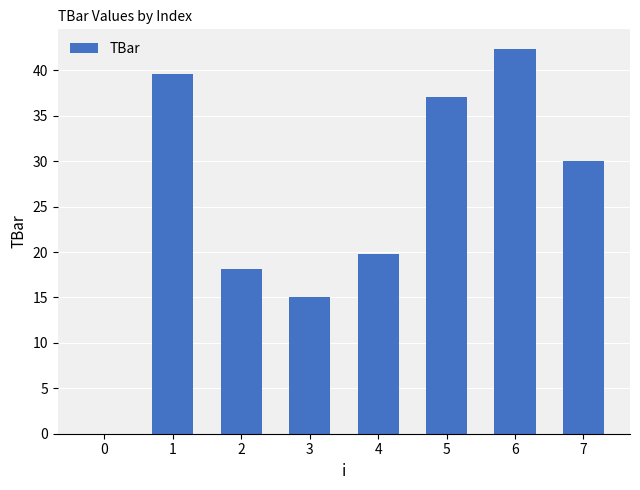

What is the average value?

25.3